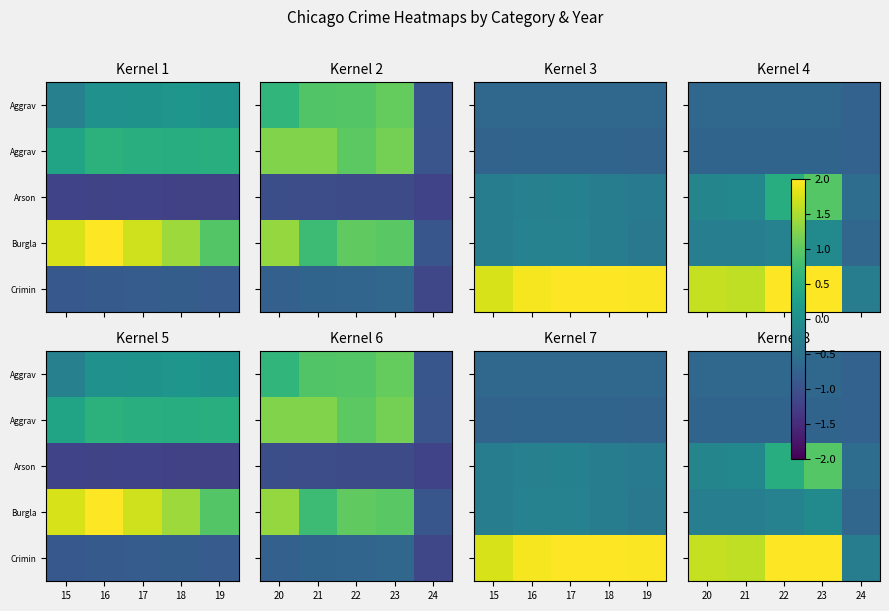

What is the total value across all series at 23?

2.1